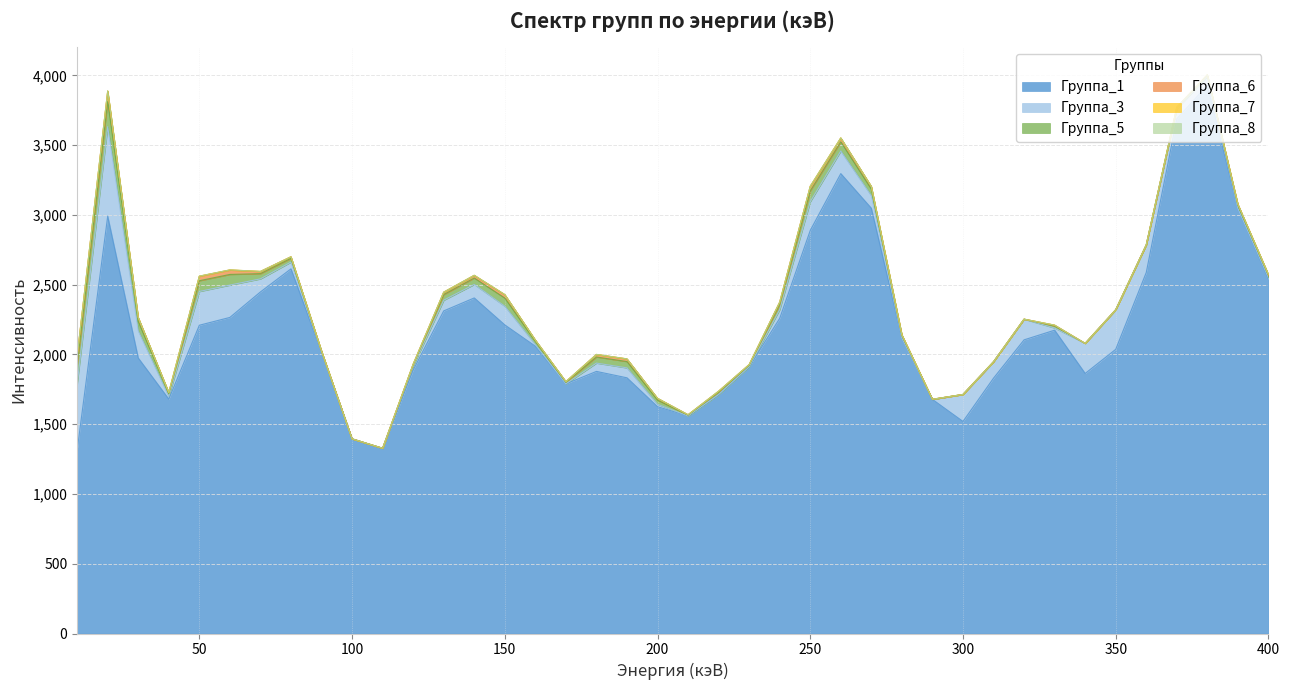

What is the maximum value shown in the chart?

3930.4